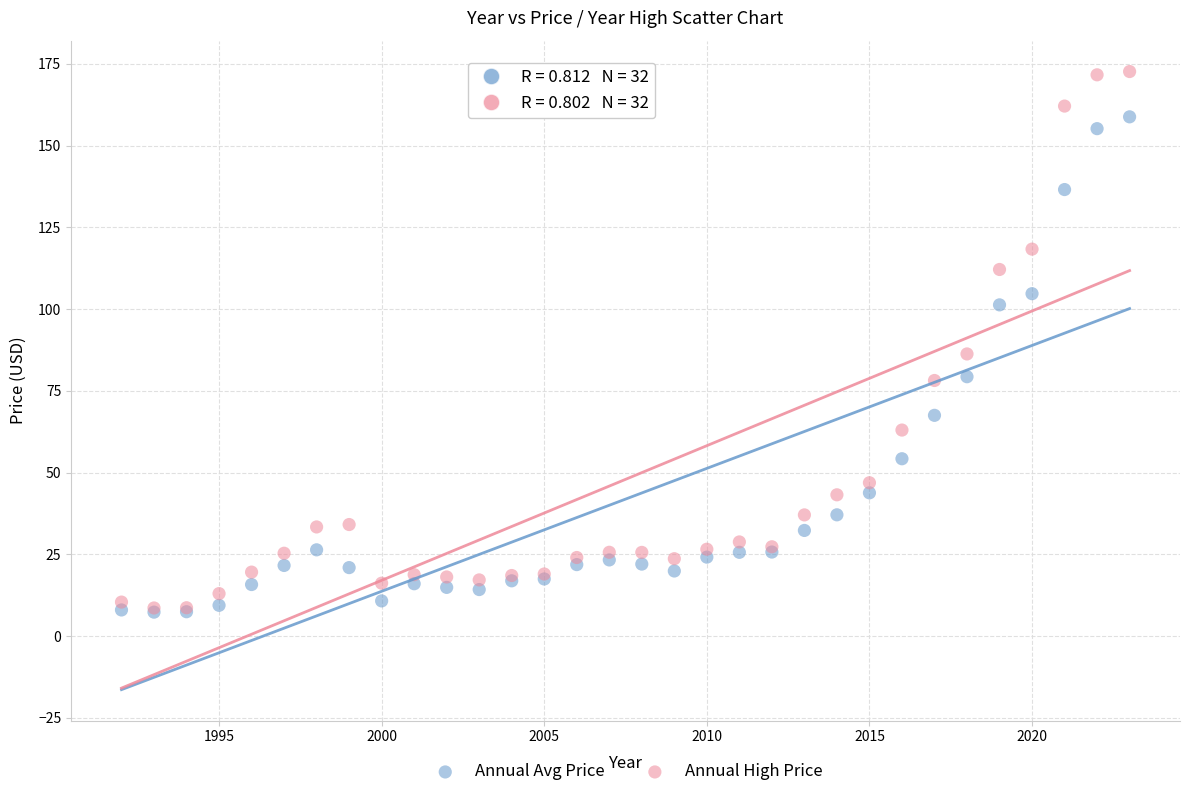

Across all series, what Y value is closest to 89?

86.3